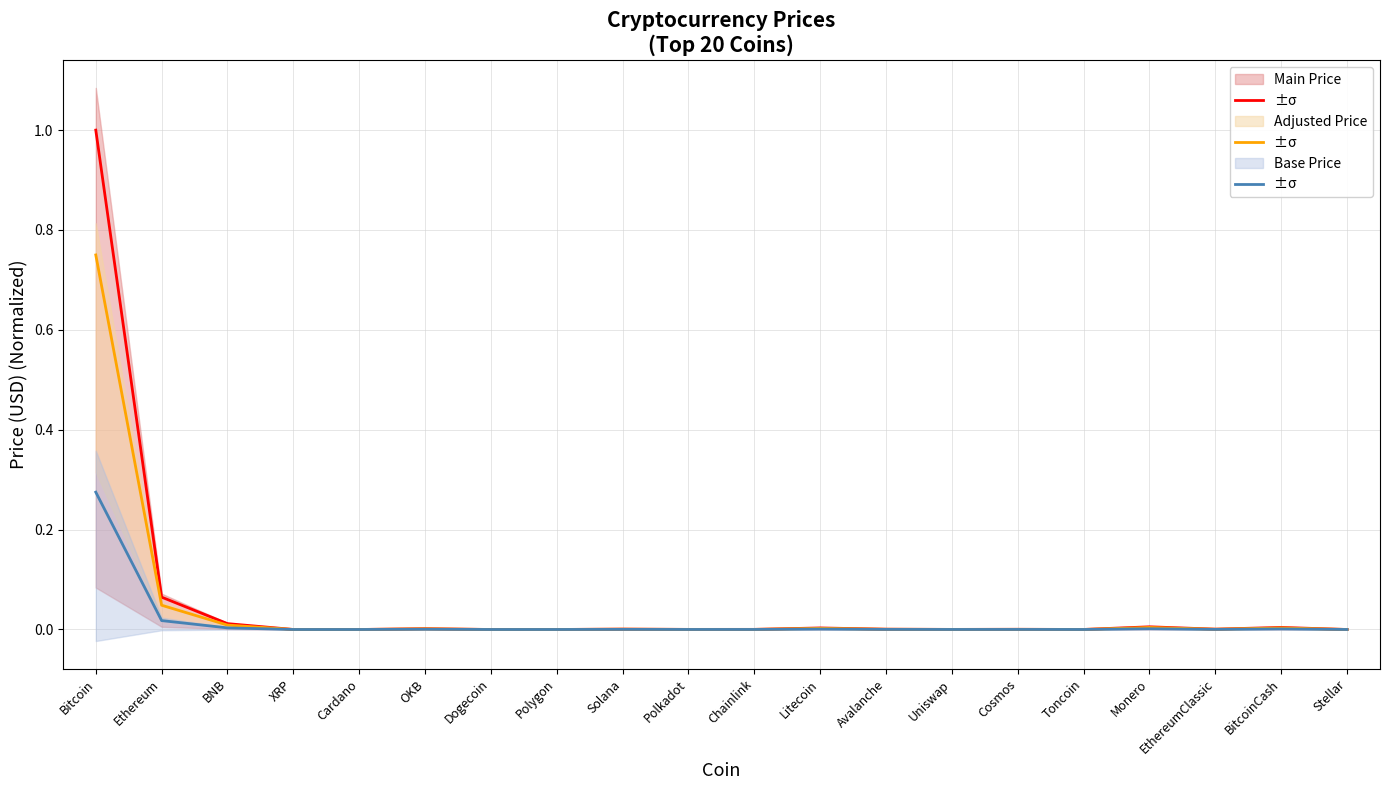

Which series has the largest total across all categories?

Main Price